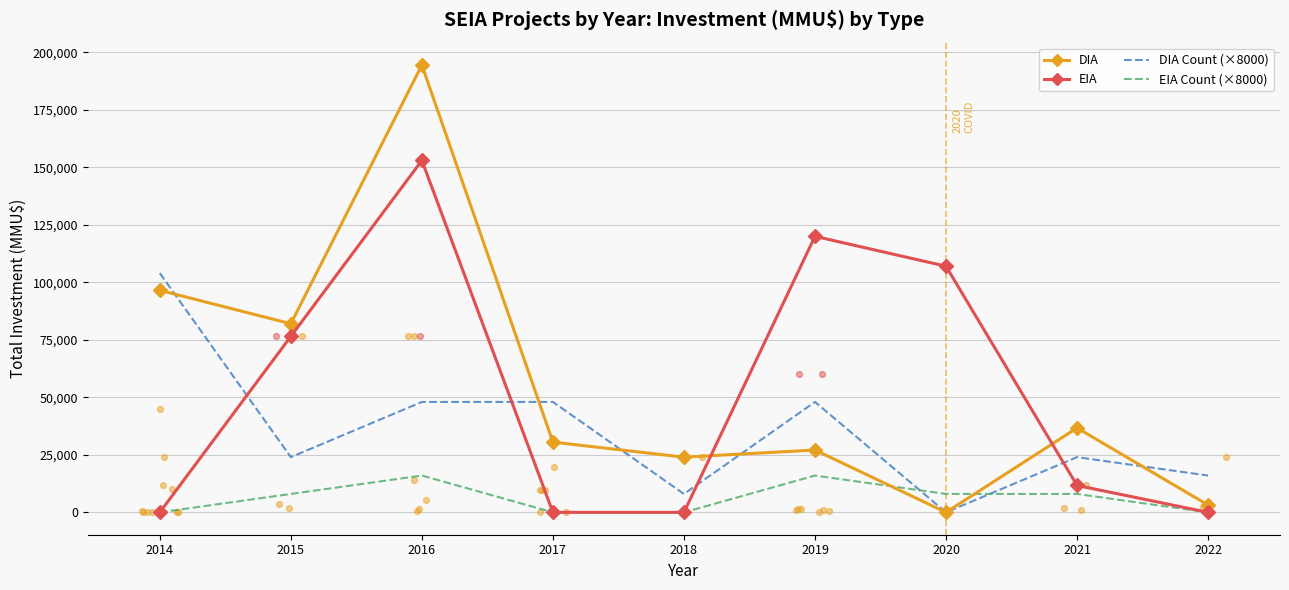

Which series has the largest total across all categories?

DIA